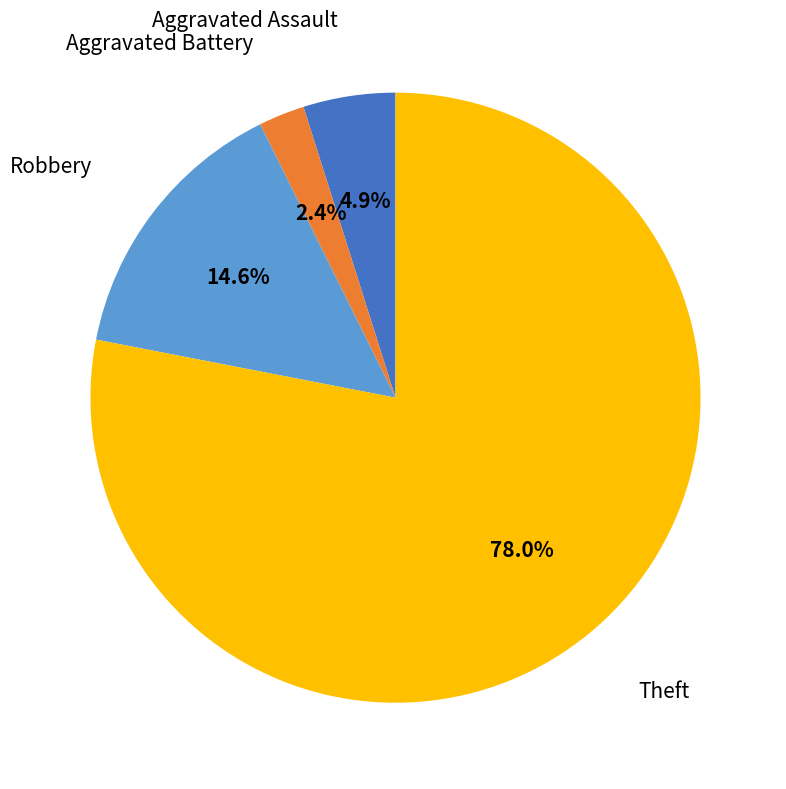

Is there a majority slice in this chart?

Yes